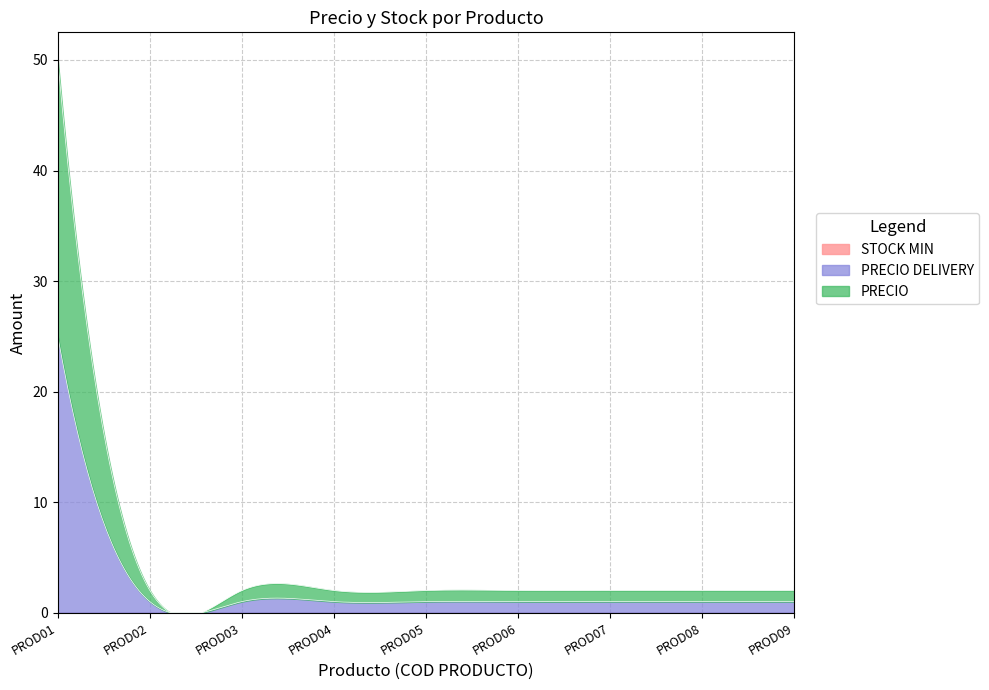

Which series has the largest range (max minus min)?

PRECIO